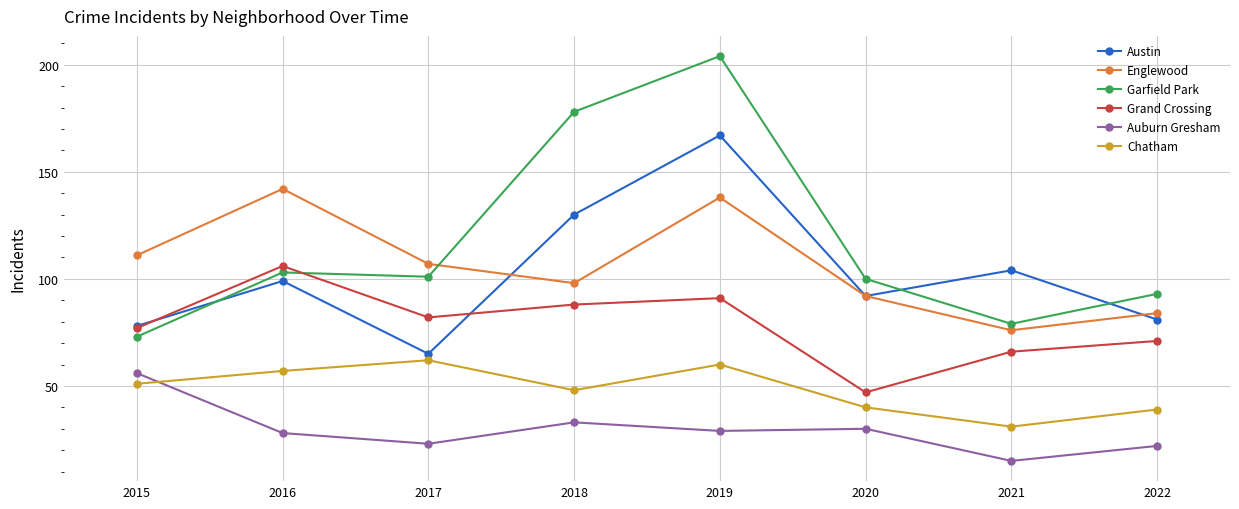

Count the number of categories in the chart.

8